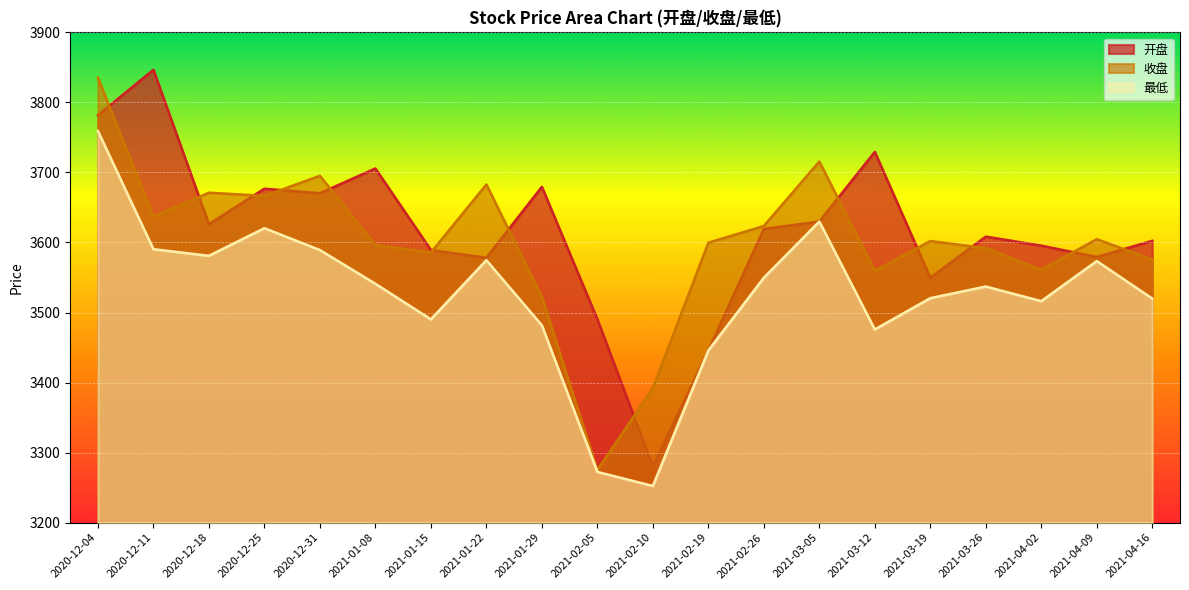

Where is the first local minimum for 收盘?

2020-12-11